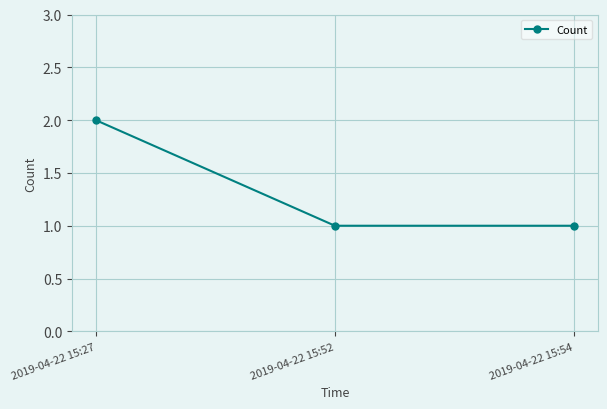

The value at 2019-04-22 15:54 is 1. True or false?

True